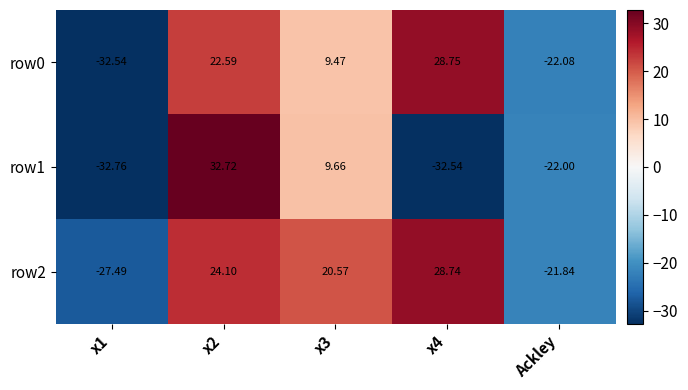

What is the total value across all series at x1?

-92.8